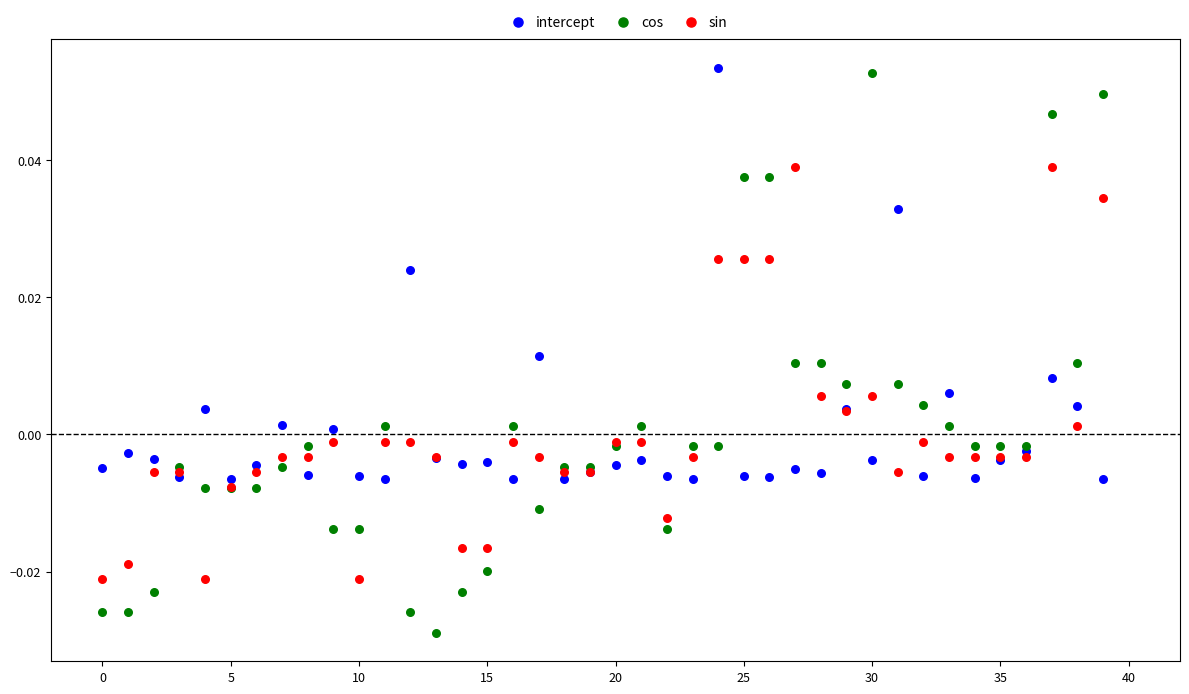

Which series has the widest spread of Y values?

cos